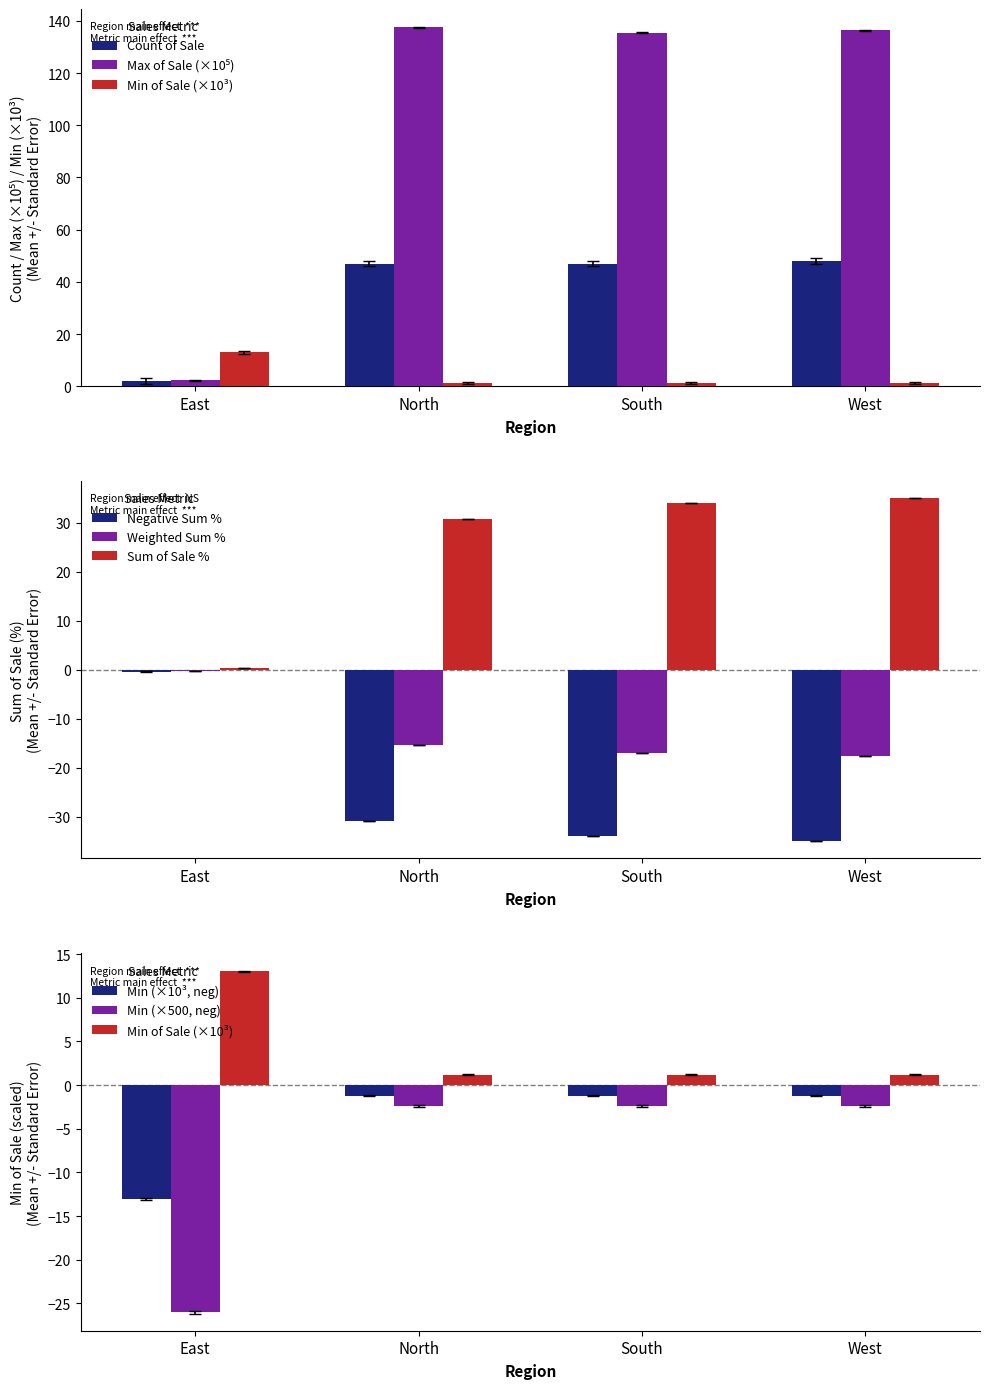

At West, list the series in order from smallest to largest.

Sum of Sale (%), Min of Sale, Count of Sale, Max of Sale